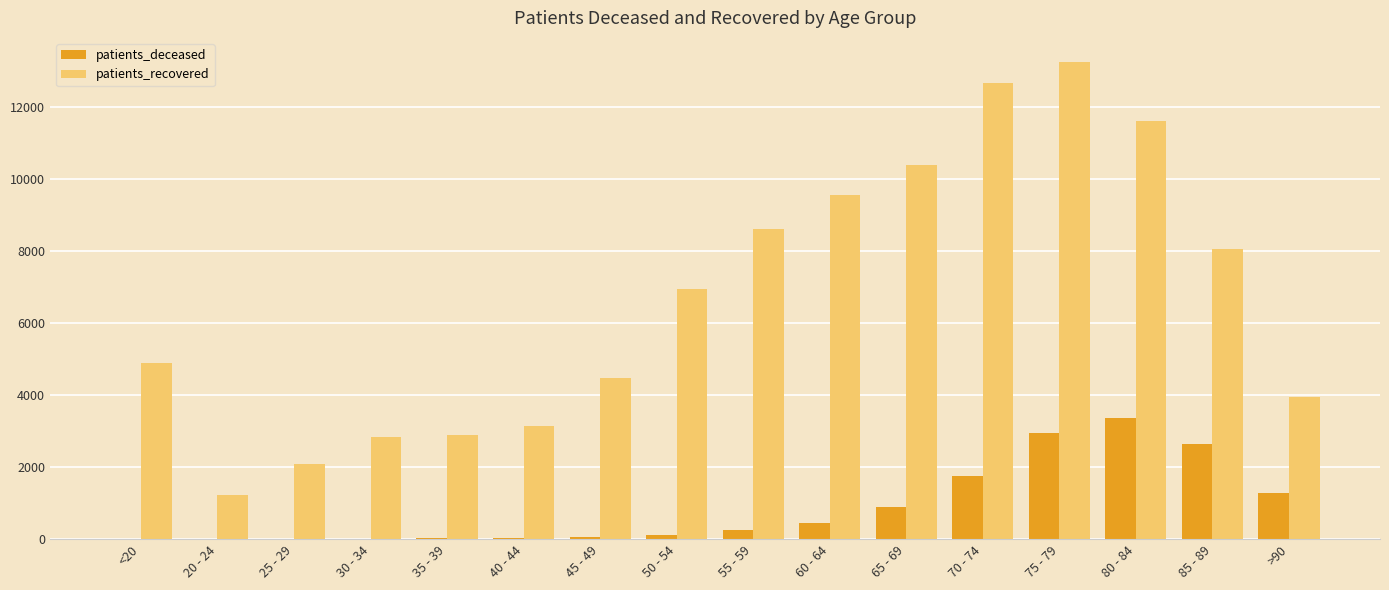

True or false: patients_deceased has a value of 979 at 80 - 84.

False